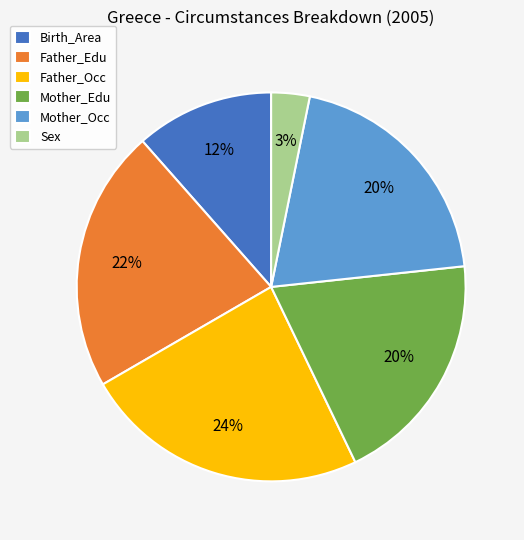

Which category has the biggest portion of the pie?

Father_Occ